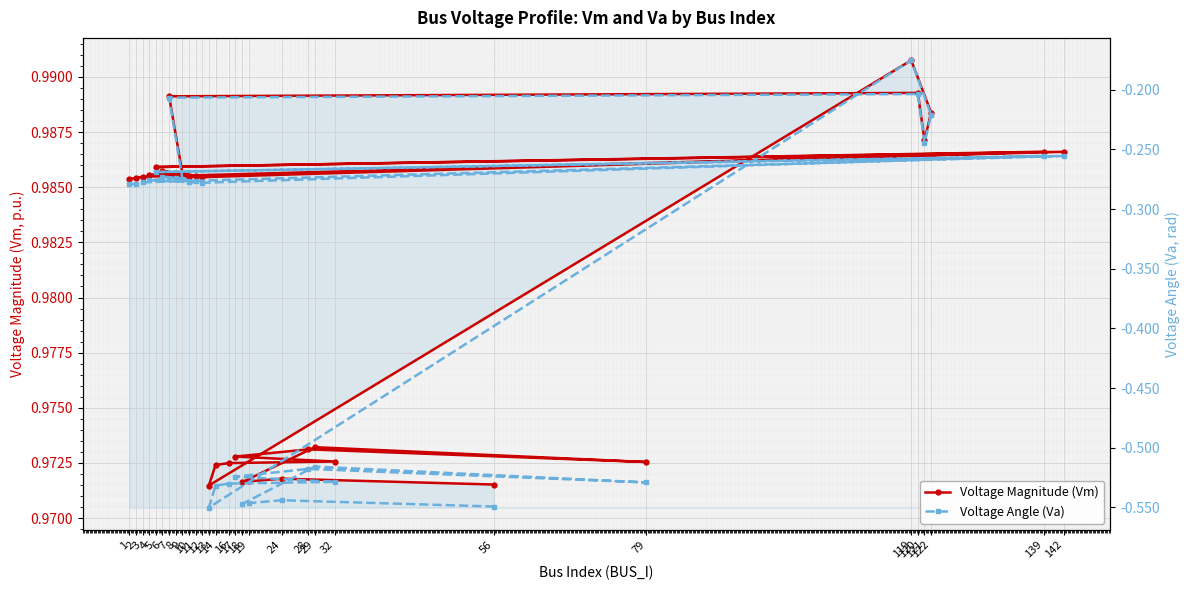

What is the minimum value for Voltage Magnitude (Vm)?

1.0